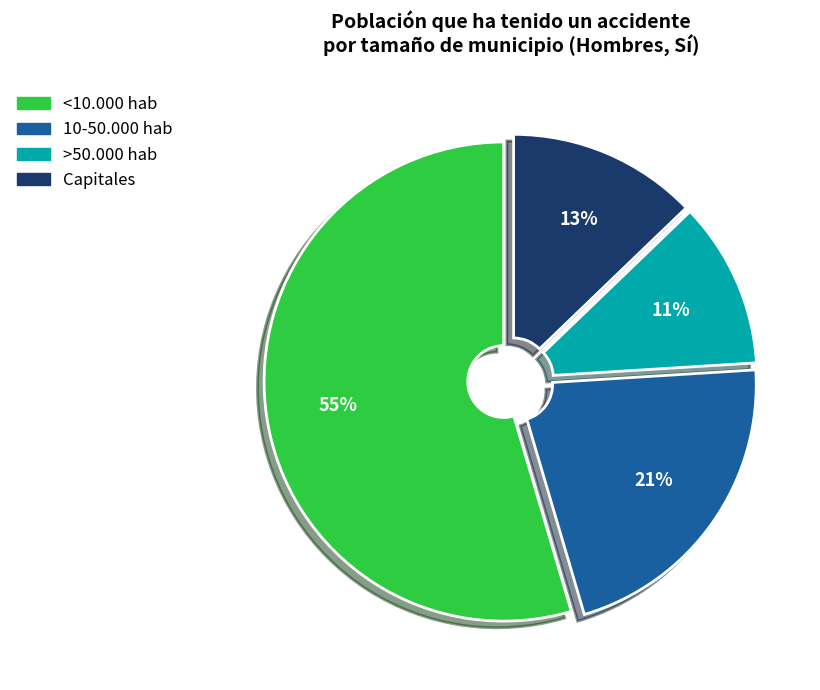

To the nearest percent, what percentage of the pie is <10.000 hab?

55%